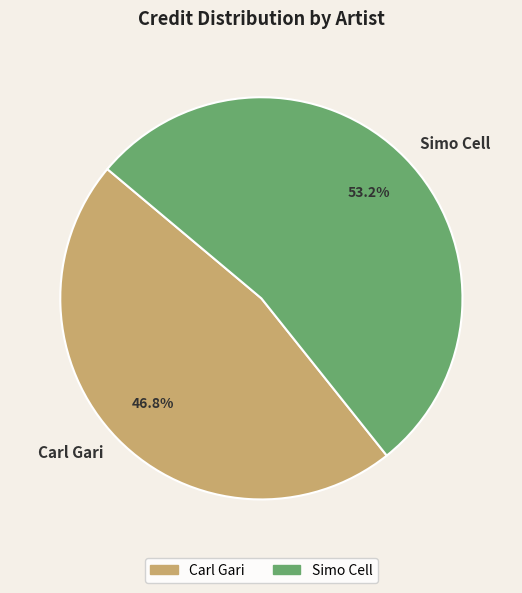

What percentage do Carl Gari and Simo Cell together represent?

100.0%